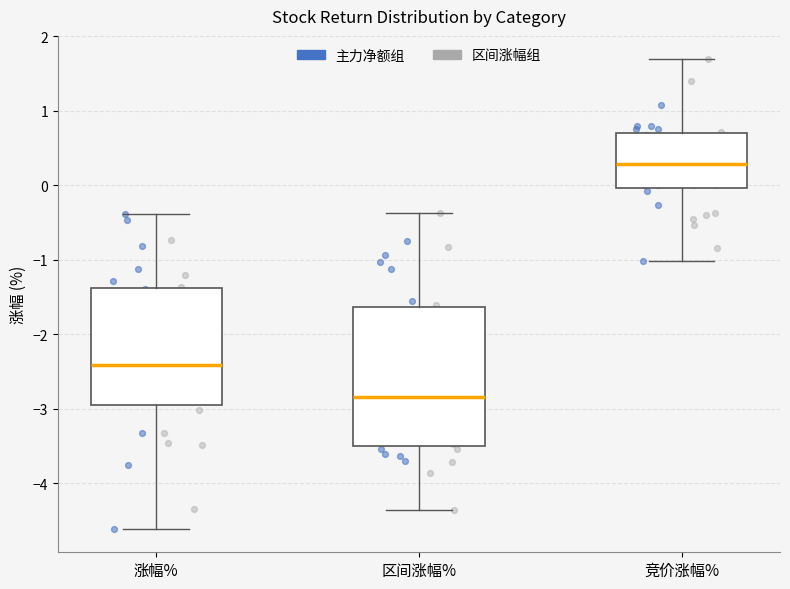

Comparing the boxes themselves (not the whiskers), which one is the tallest?

区间涨幅%